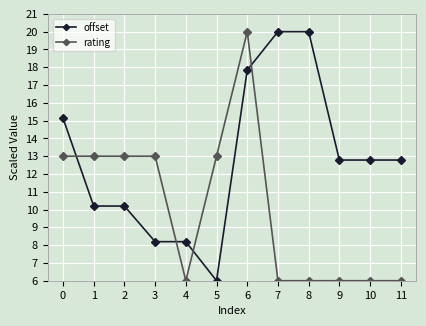

At which label does rating reach its peak?

6